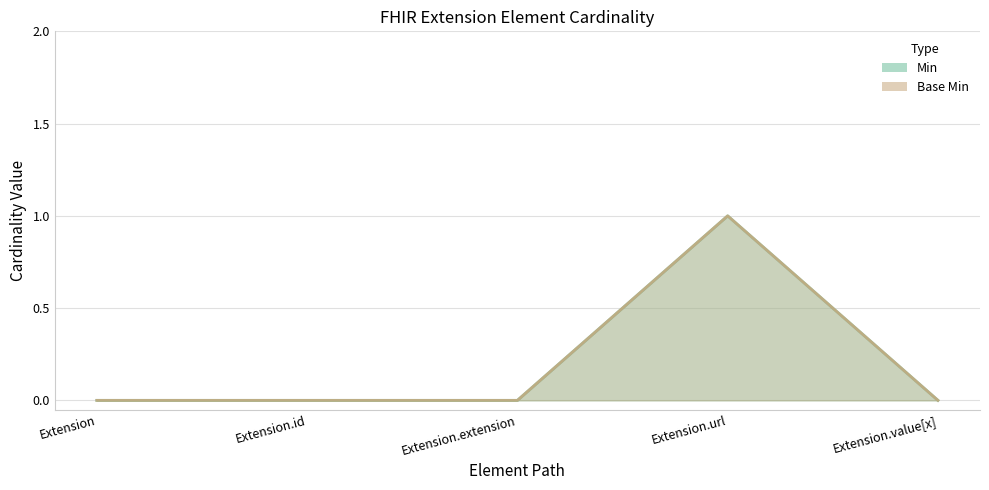

What position from the left is Extension.url?

4